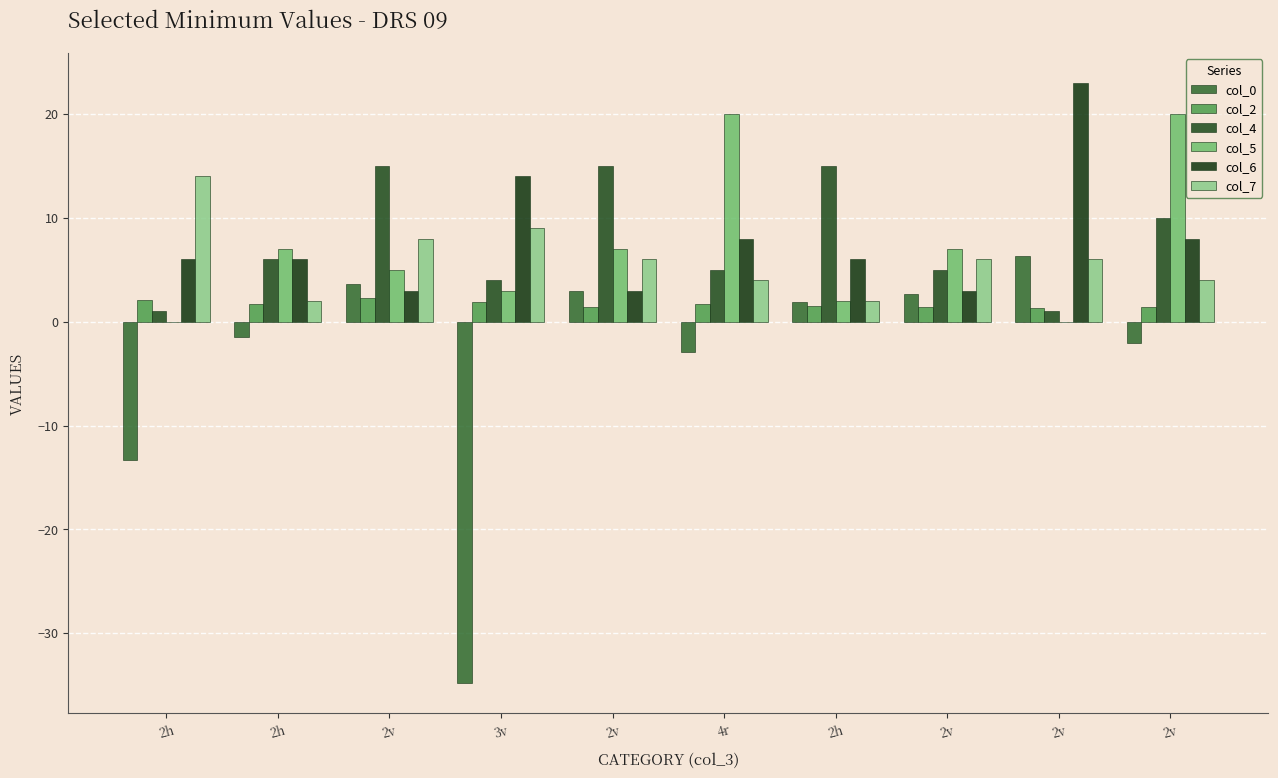

How many groups of bars are there?

10